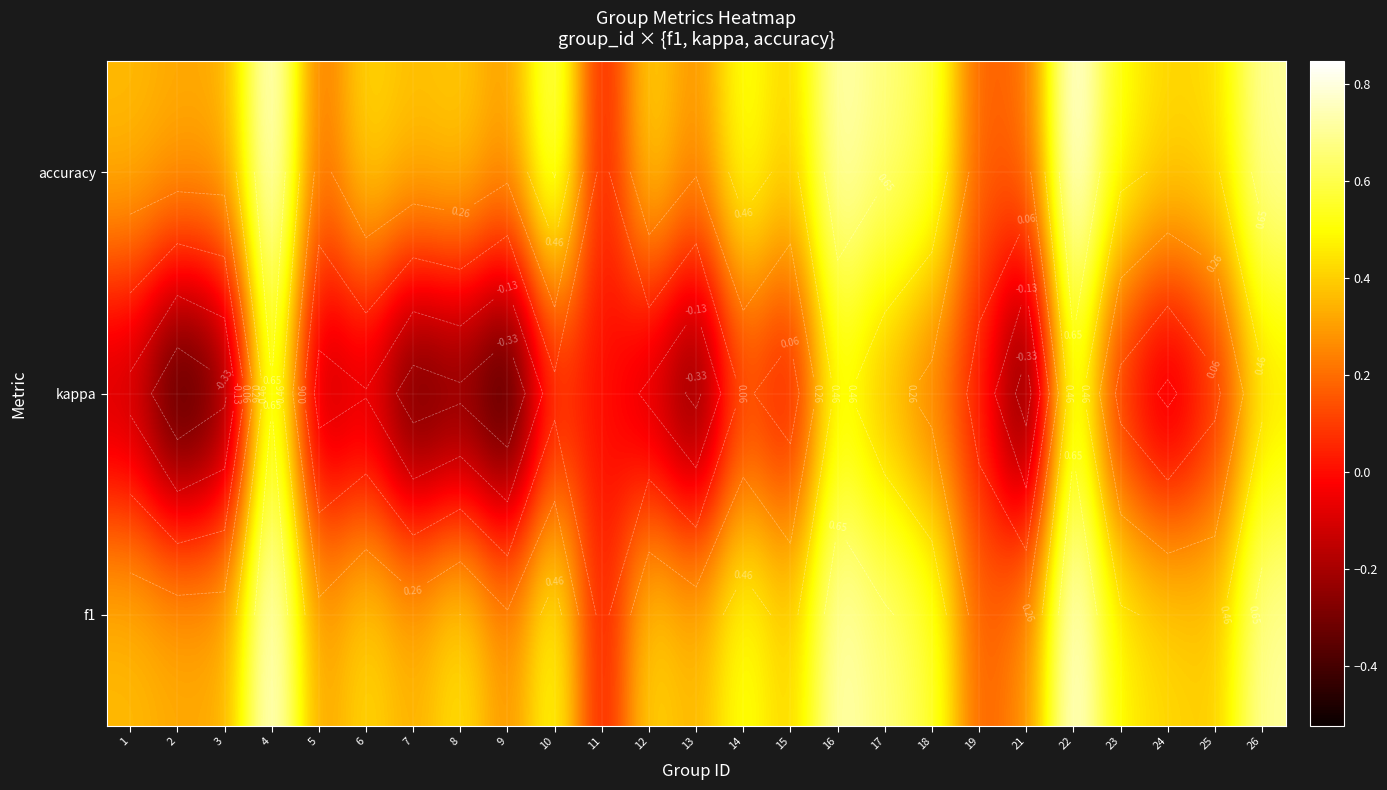

At 1, list the series in order from largest to smallest.

f1, accuracy, kappa